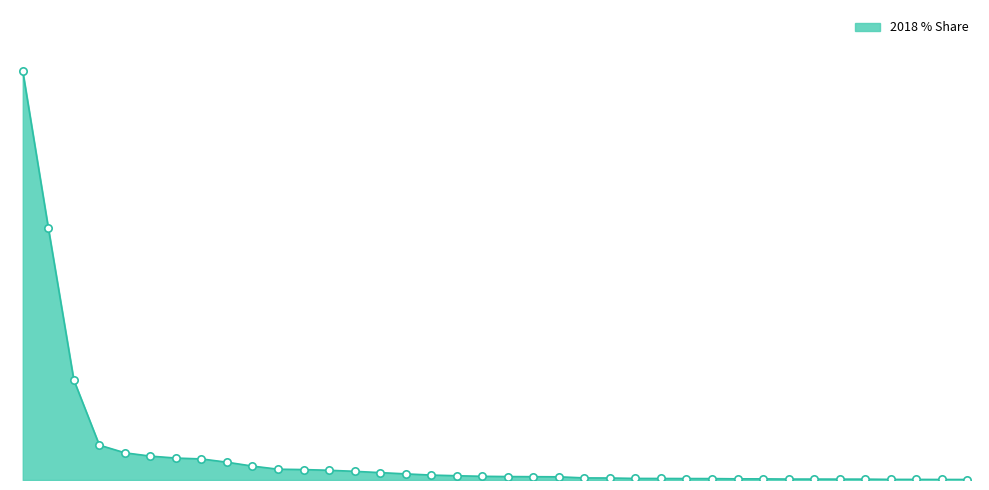

Is this an area chart (filled region under the line)?

Yes